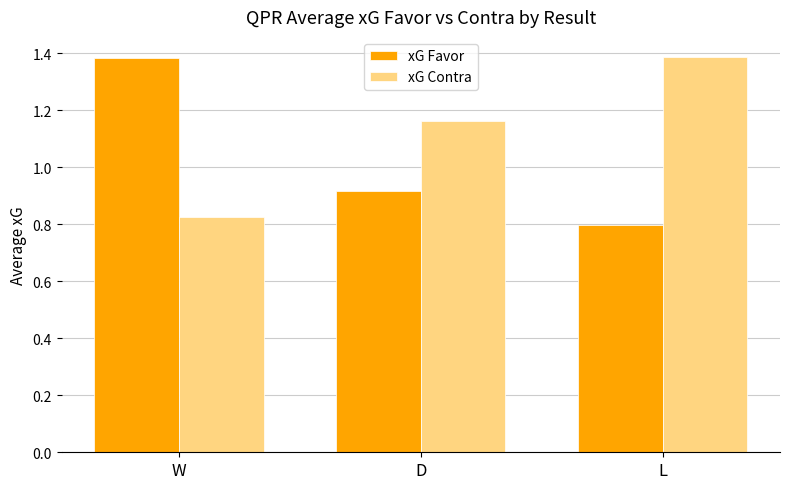

What is the sum of all xG Contra values?

3.4